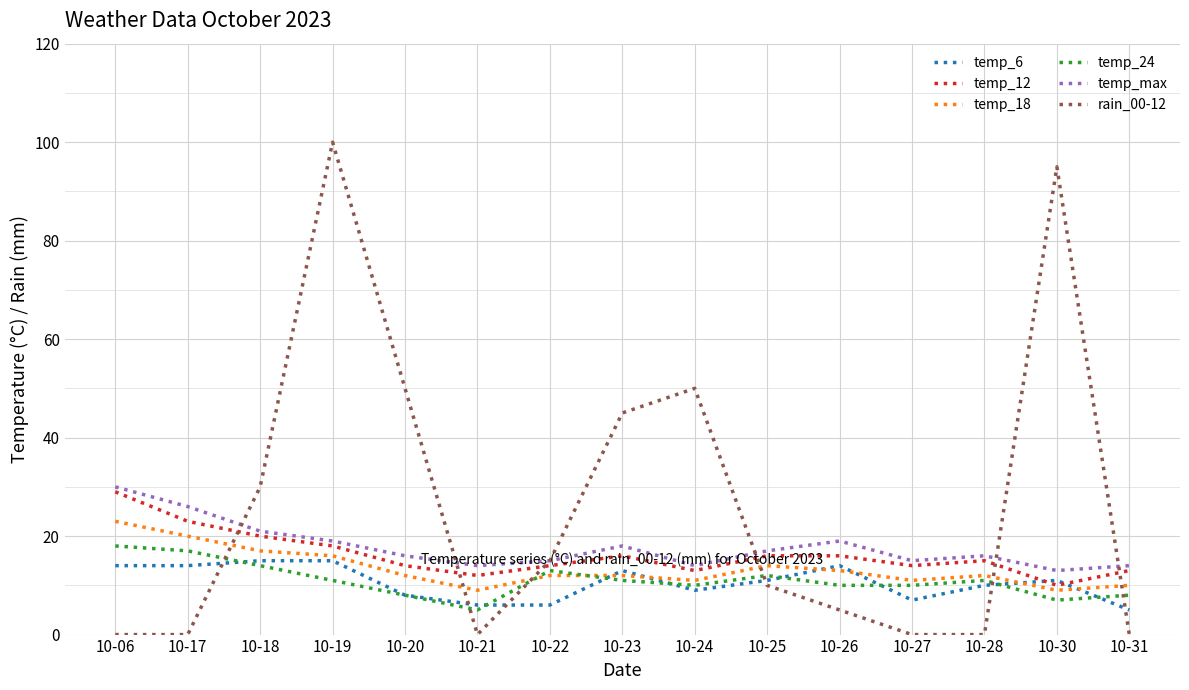

What is the difference between the highest and lowest values at 10-06?

30